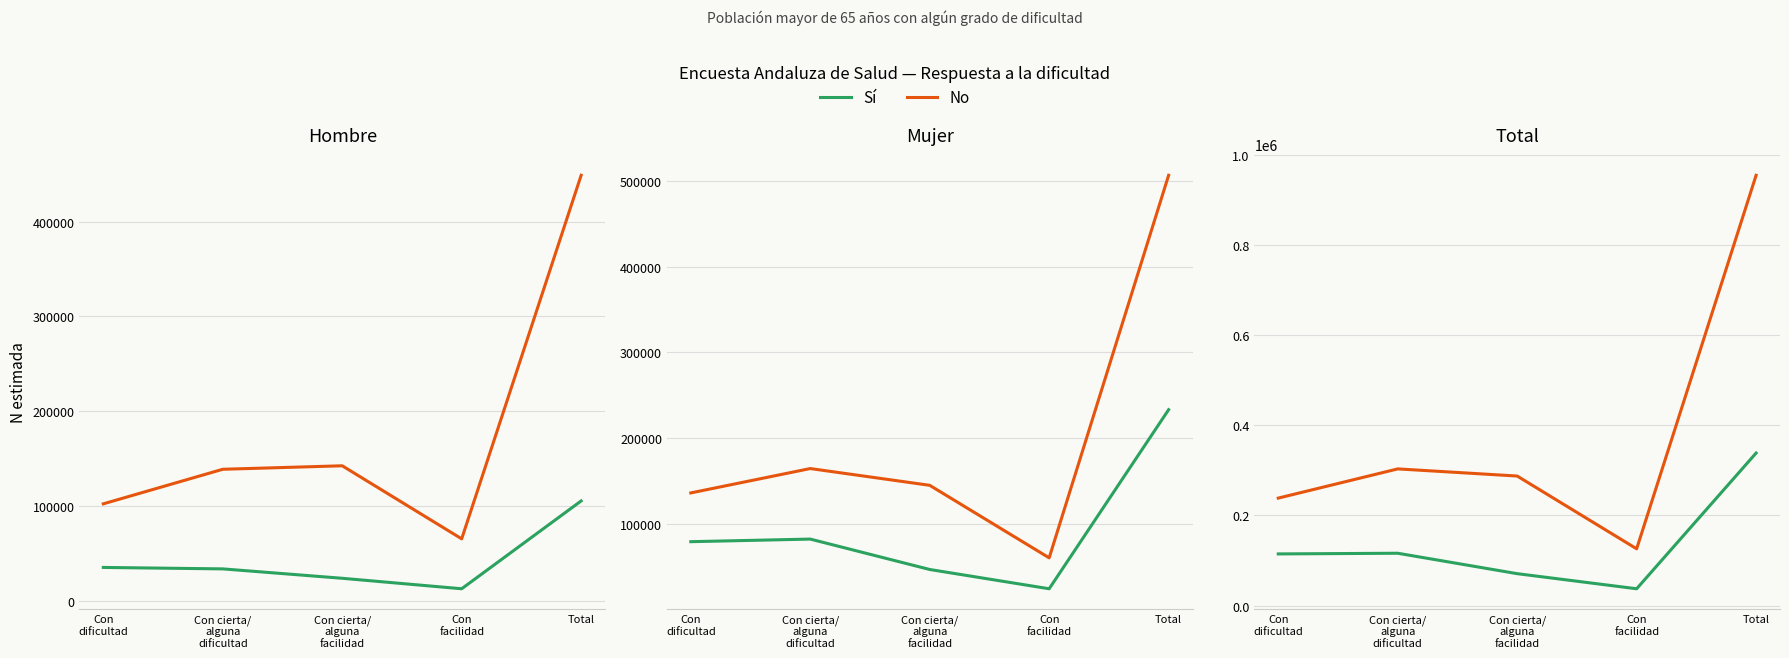

At which category does the chart reach its minimum across all series?

Con
facilidad